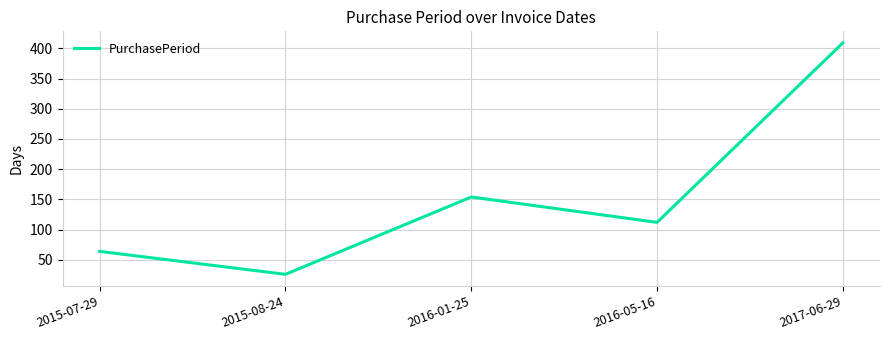

Which label corresponds to the largest value in the chart?

2017-06-29